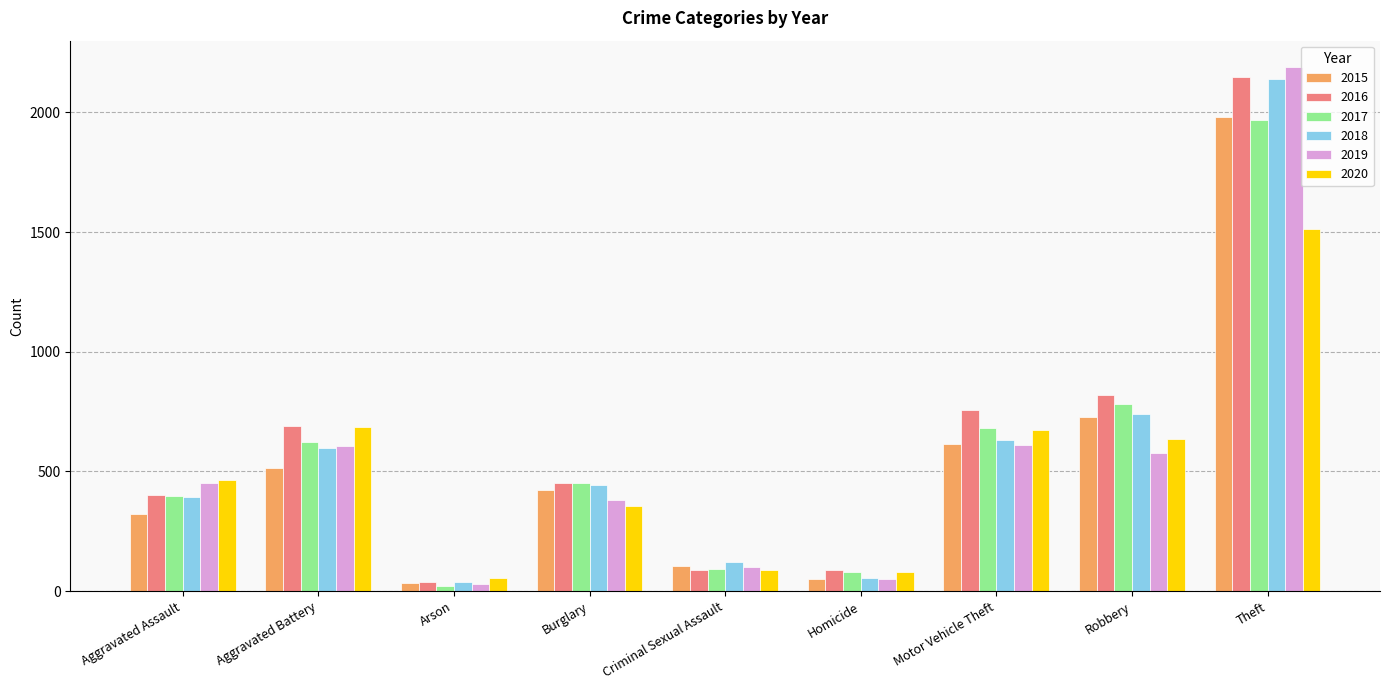

What is the difference between the maximum and minimum values in the 2019 series?

2158